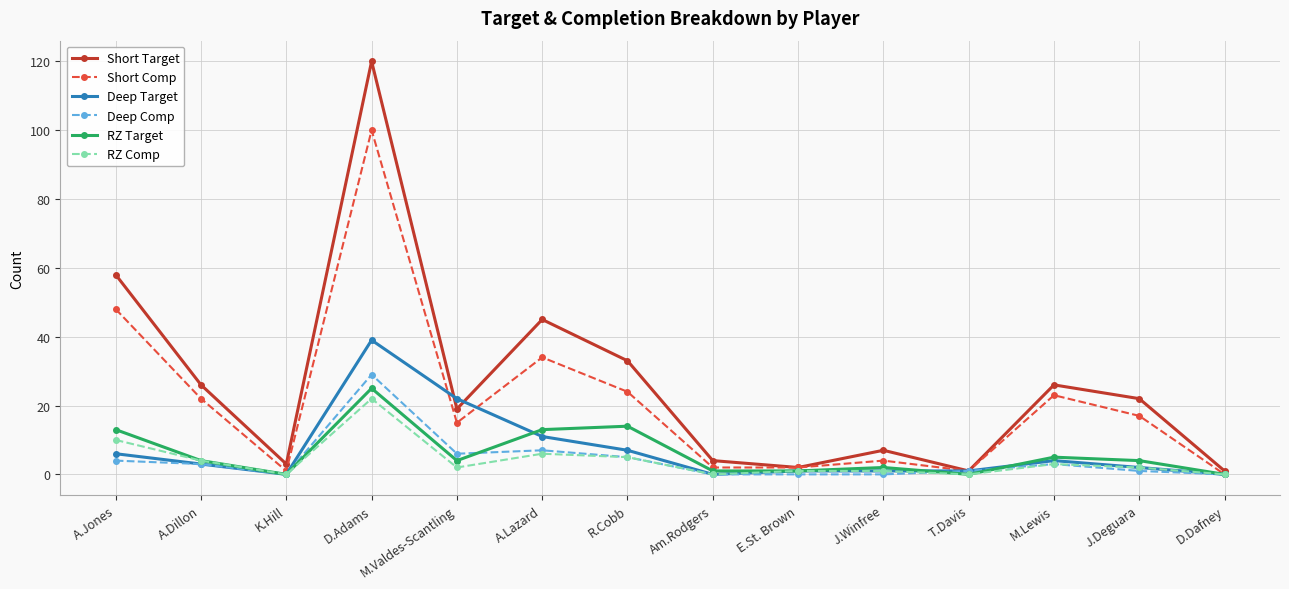

At which category does RZ Target reach its first local valley?

K.Hill